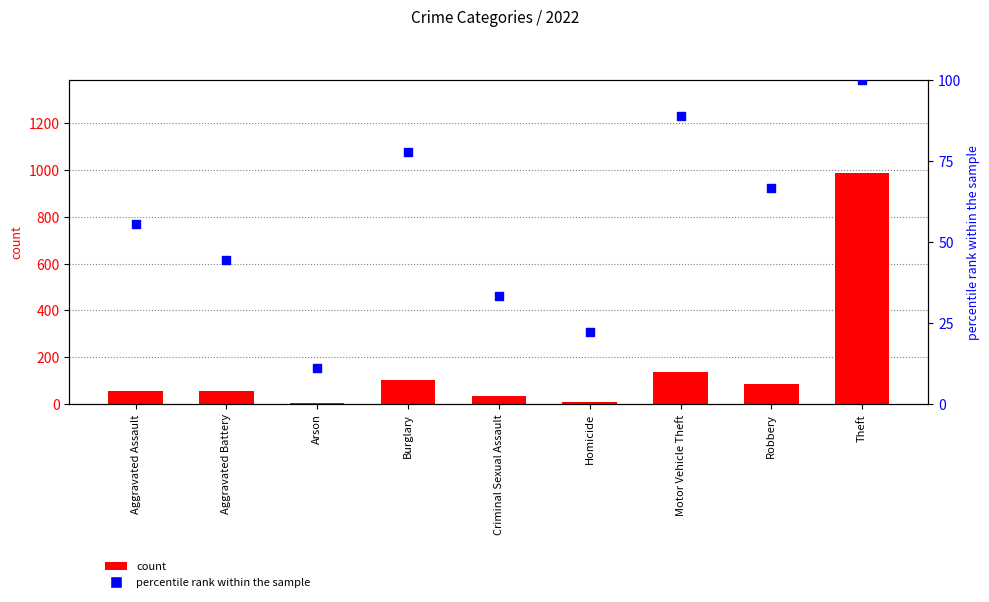

Approximately how many times larger is the value at Arson compared to Motor Vehicle Theft?

0.1